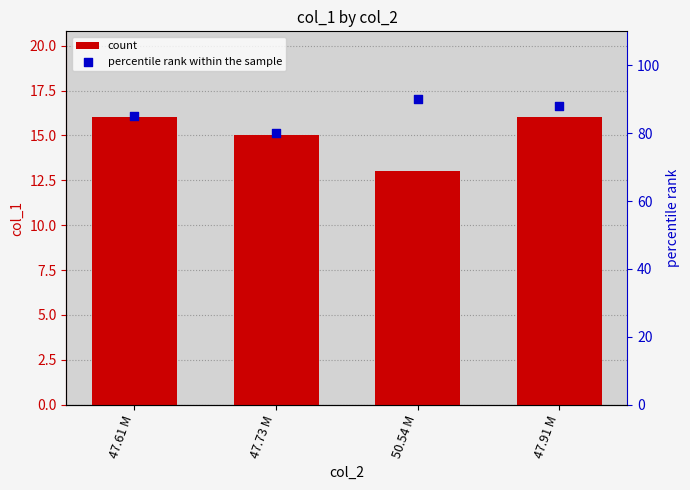

Is the value of count at 50.54 M greater than the value of percentile rank within the sample at 50.54 M?

No